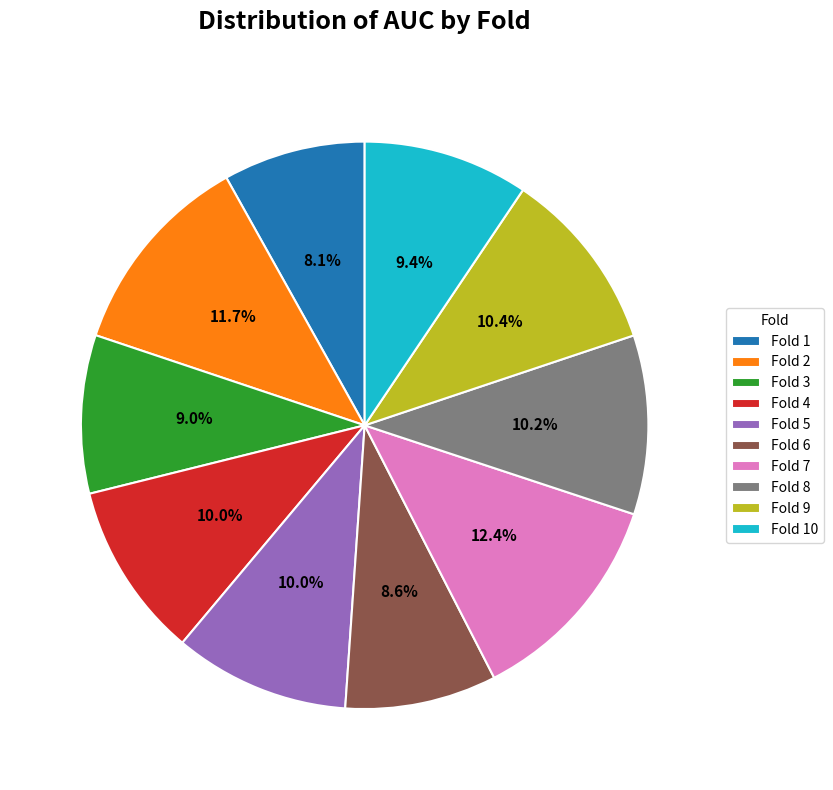

What is the smallest slice in the pie chart?

Fold 1